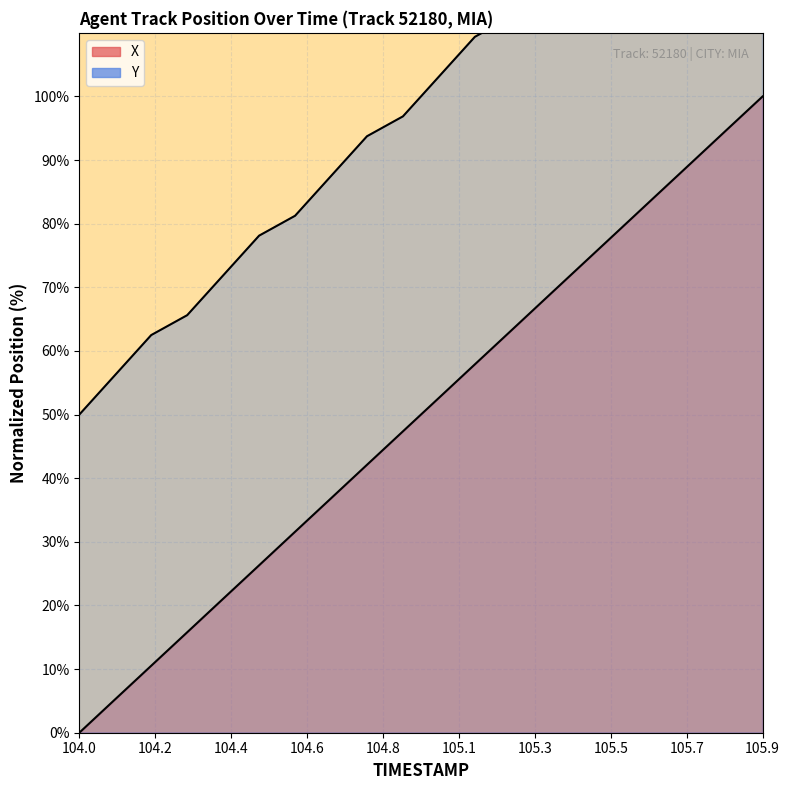

Is it true that Y equals 93.0 at 104.1?

False